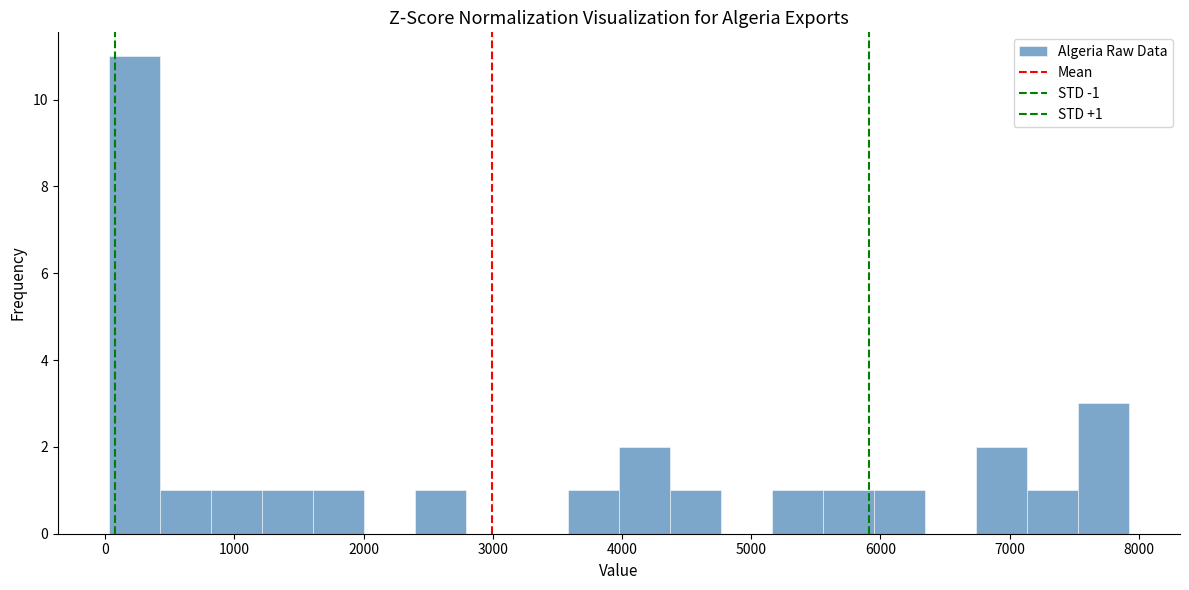

Around what value on the x-axis is the tallest bar? Give the approximate position of its centre, as read against the axis.

200